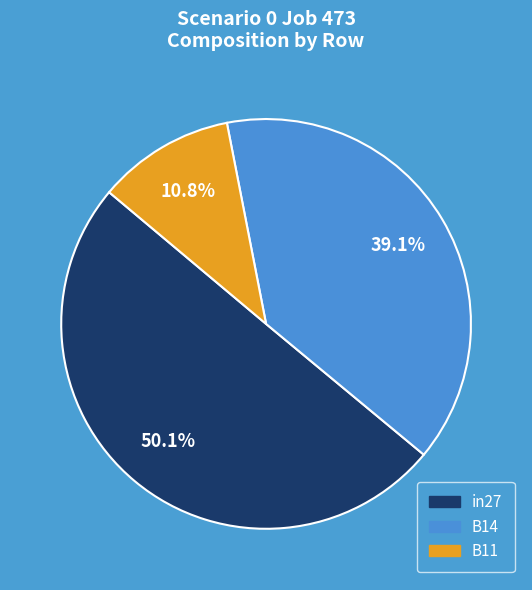

What is the total percentage of B11 and B14?

49.9%